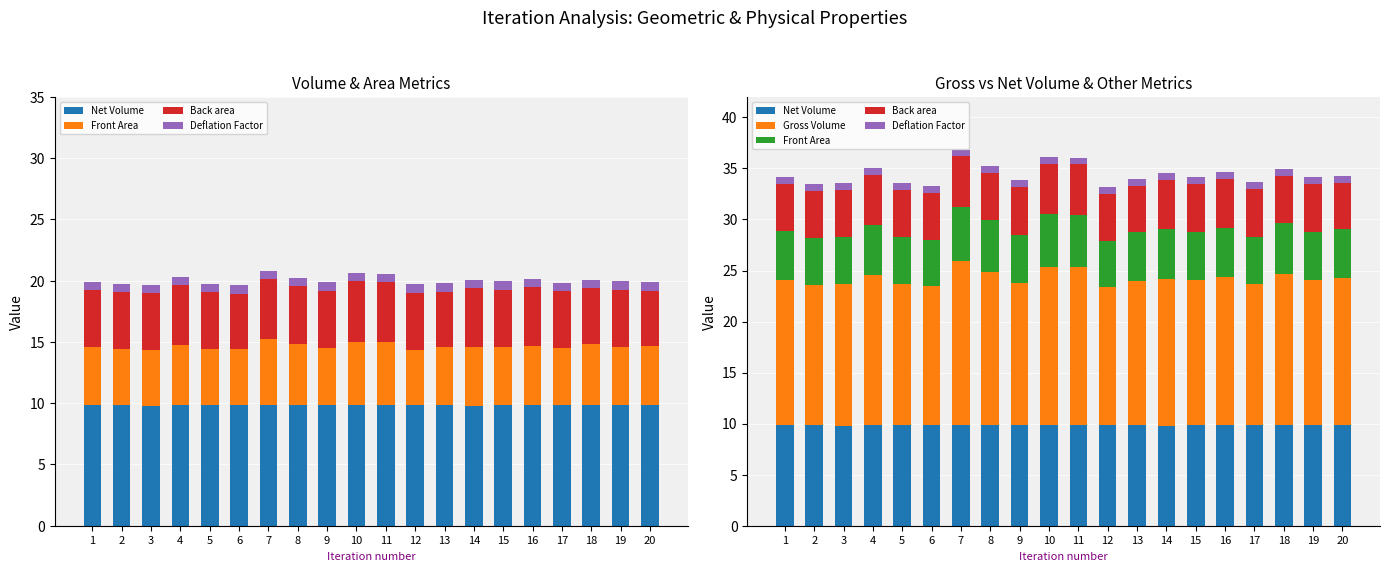

At which category is the sum across all series the highest?

7